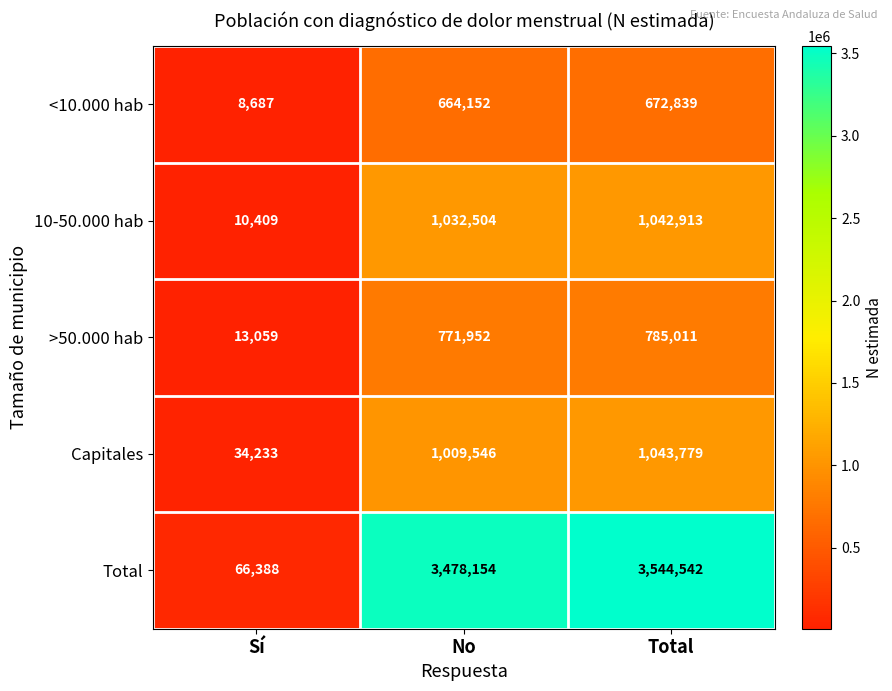

True or false: <10.000 hab has a value of 664152 at No.

True